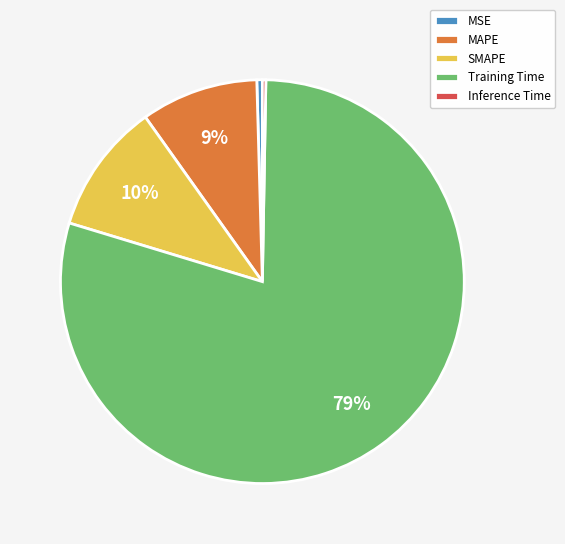

Is it true that MSE is 0% of the pie?

True